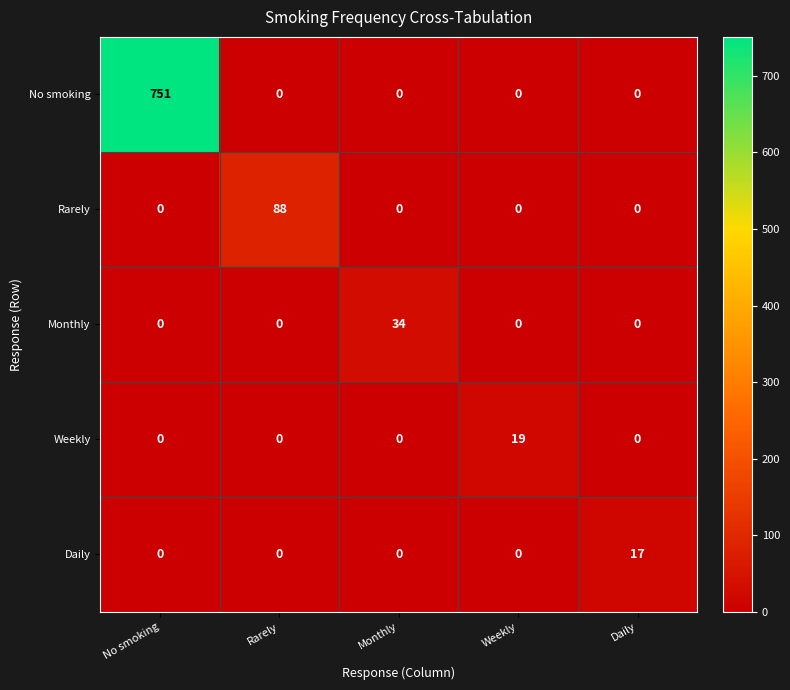

True or false: Monthly has a value of -11 at Daily.

False